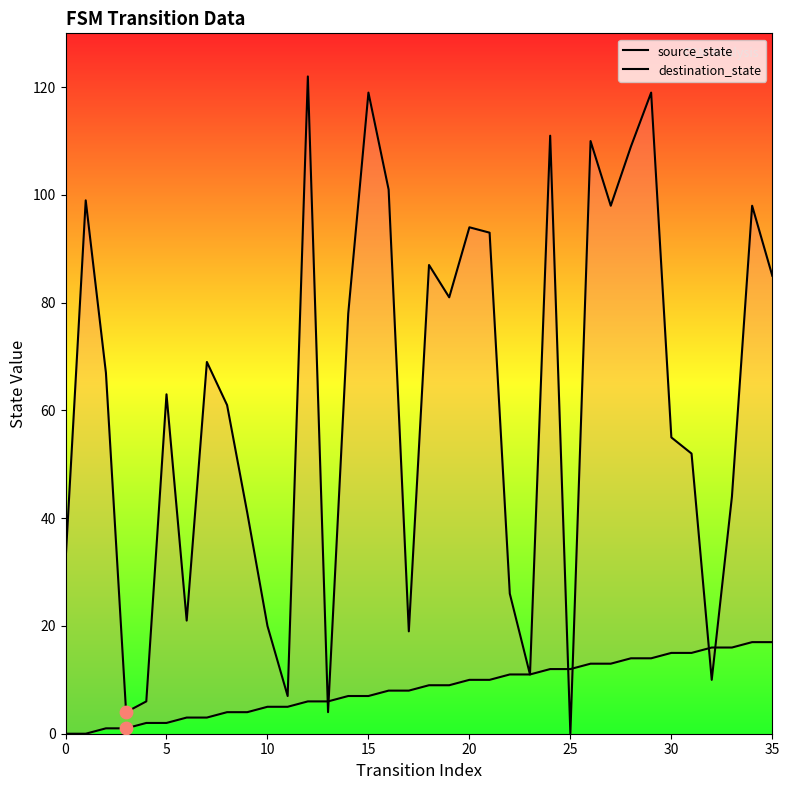

Which series contains the highest Y value?

destination_state